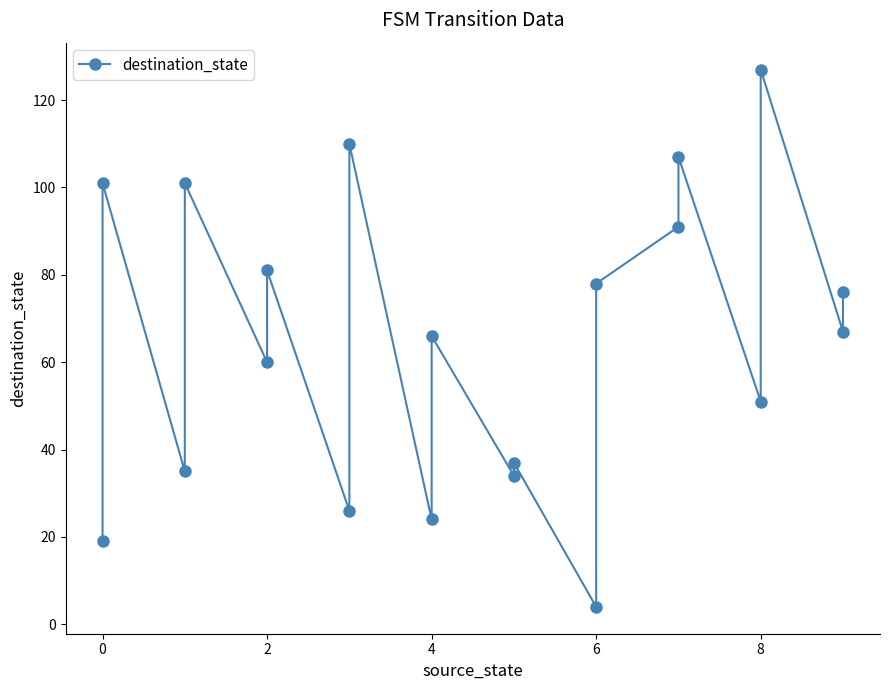

How many interior local valleys (lower than both neighbors) does the data have?

8